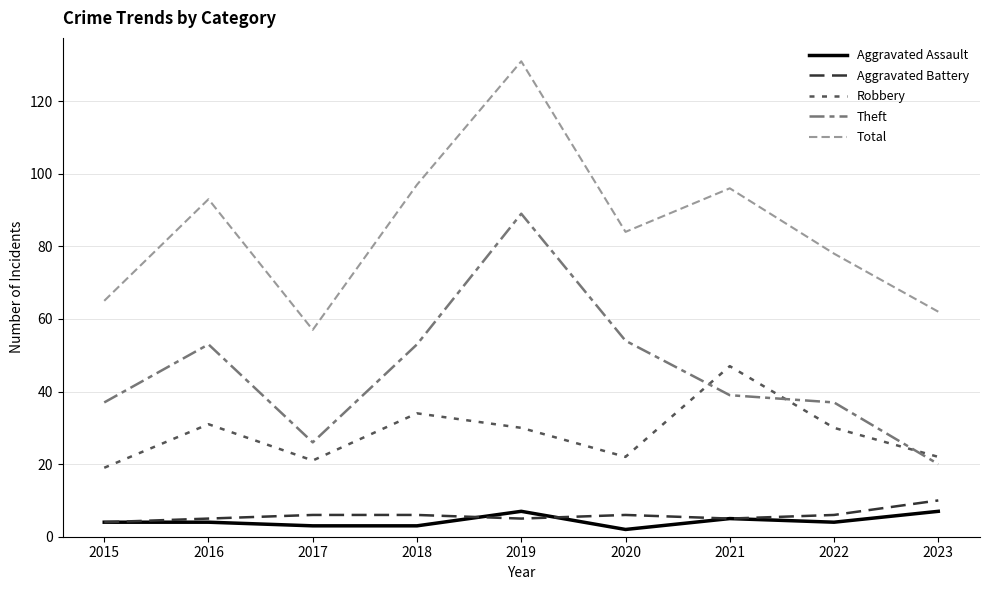

What is the minimum value shown in the chart?

2